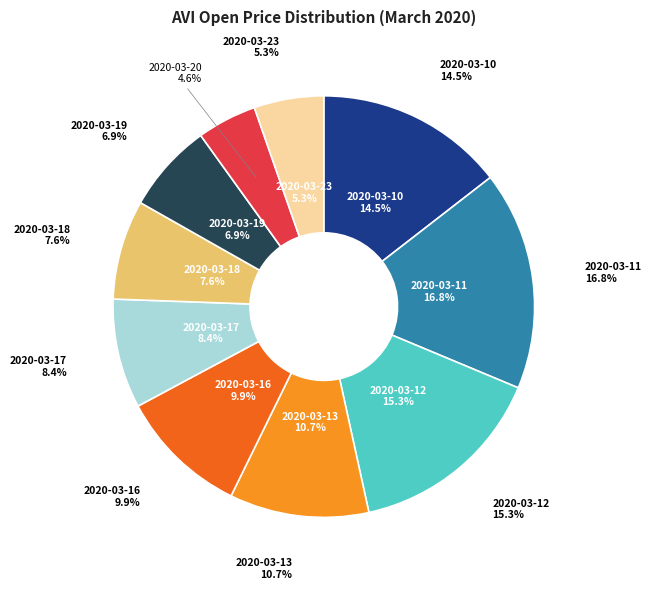

To the nearest percent, what percentage of the pie is 2020-03-10?

15%